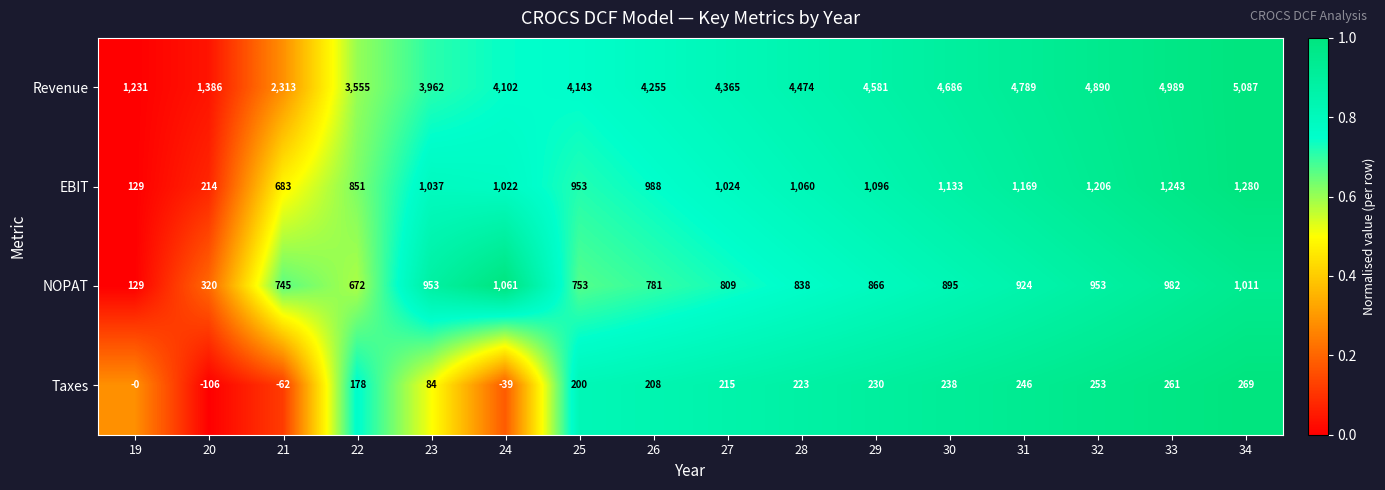

Rank the series by their maximum value, from highest to lowest.

Revenue, EBIT, NOPAT, Taxes